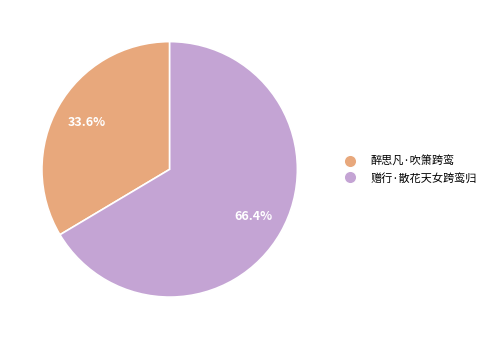

What percentage is NOT represented by 赠行·散花天女跨鸾归?

33.6%